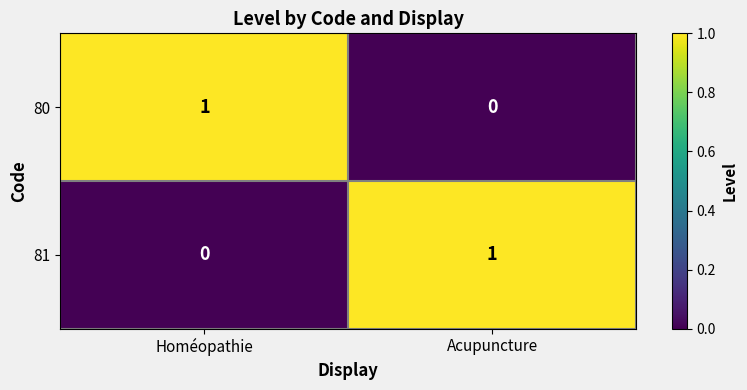

At how many categories does at least one series exceed 0?

2